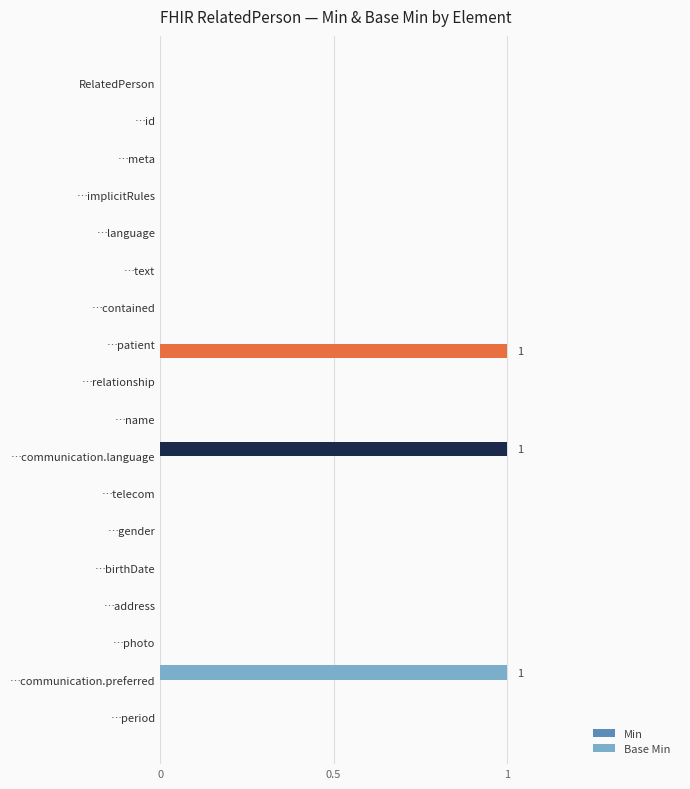

How many data points does each series have?

18